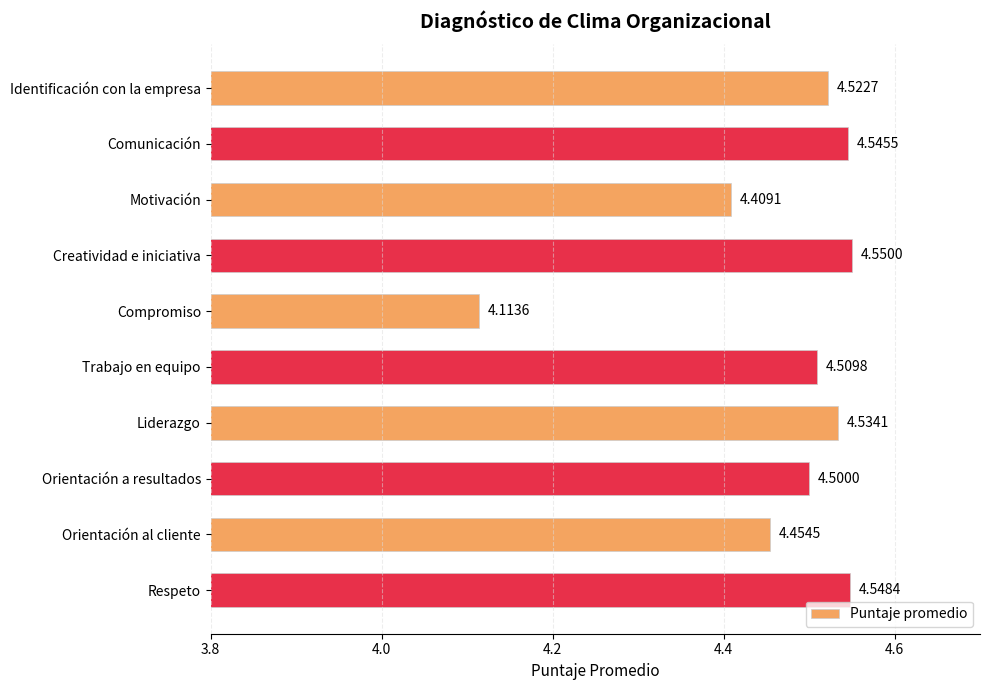

What is the sum of all values?

44.7